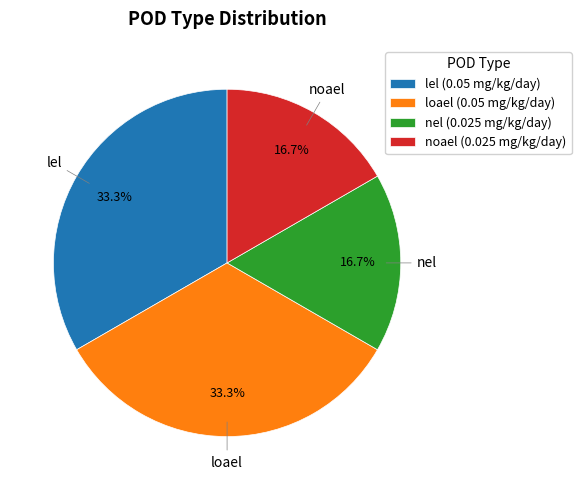

Does lel account for over 50% of the chart?

No